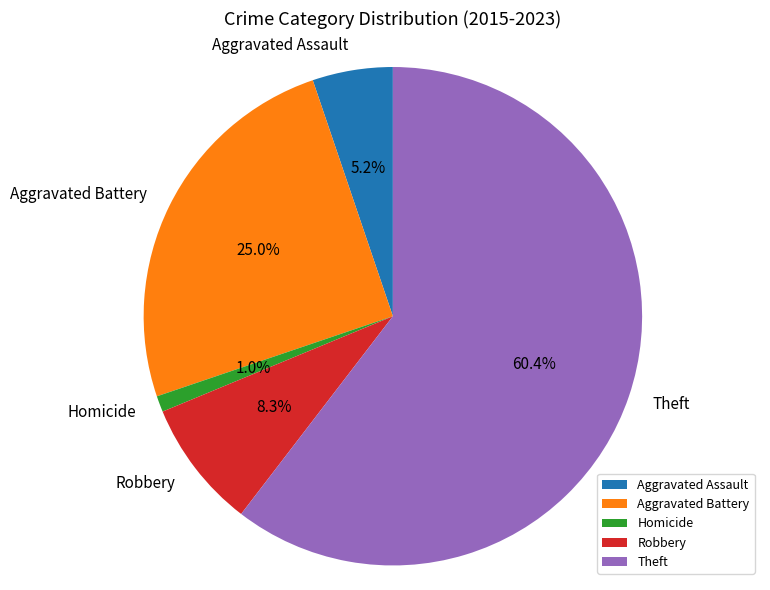

How many slices are in this pie chart?

5